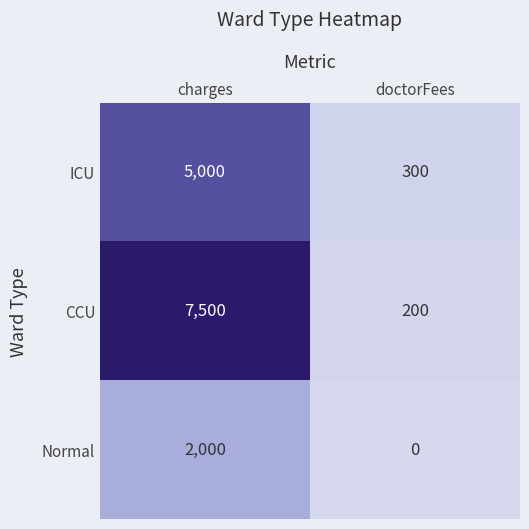

Which series changed the most between charges and doctorFees?

CCU